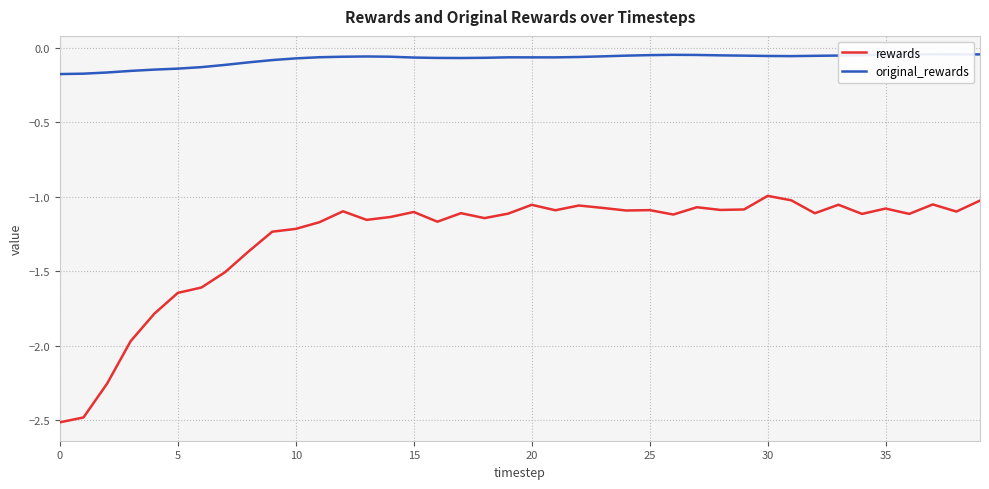

Reading right to left, extract all data points from this chart.

rewards: -1.0	-1.1	-1.1	-1.1	-1.1	-1.1	-1.1	-1.1	-1.0	-1.0	-1.1	-1.1	-1.1	-1.1	-1.1	-1.1	-1.1	-1.1	-1.1	-1.1	-1.1	-1.1	-1.1	-1.2	-1.1	-1.1	-1.2	-1.1	-1.2	-1.2	-1.2	-1.4	-1.5	-1.6	-1.6	-1.8	-2.0	-2.3	-2.5	-2.5
original_rewards: -0.0	-0.0	-0.0	-0.0	-0.0	-0.0	-0.1	-0.1	-0.1	-0.1	-0.1	-0.0	-0.0	-0.0	-0.0	-0.1	-0.1	-0.1	-0.1	-0.1	-0.1	-0.1	-0.1	-0.1	-0.1	-0.1	-0.1	-0.1	-0.1	-0.1	-0.1	-0.1	-0.1	-0.1	-0.1	-0.1	-0.2	-0.2	-0.2	-0.2